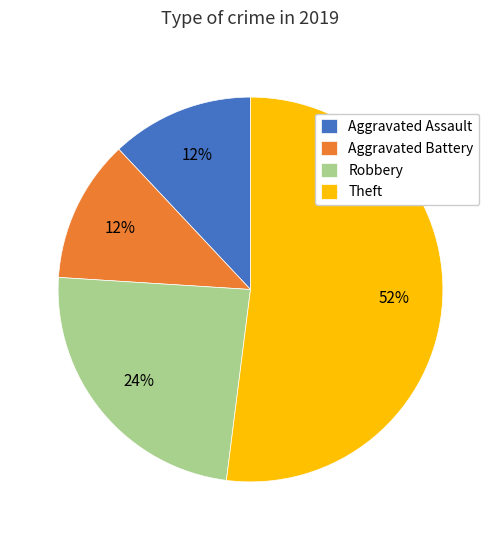

To the nearest percent, what is the difference between the largest and smallest slice percentages?

40%